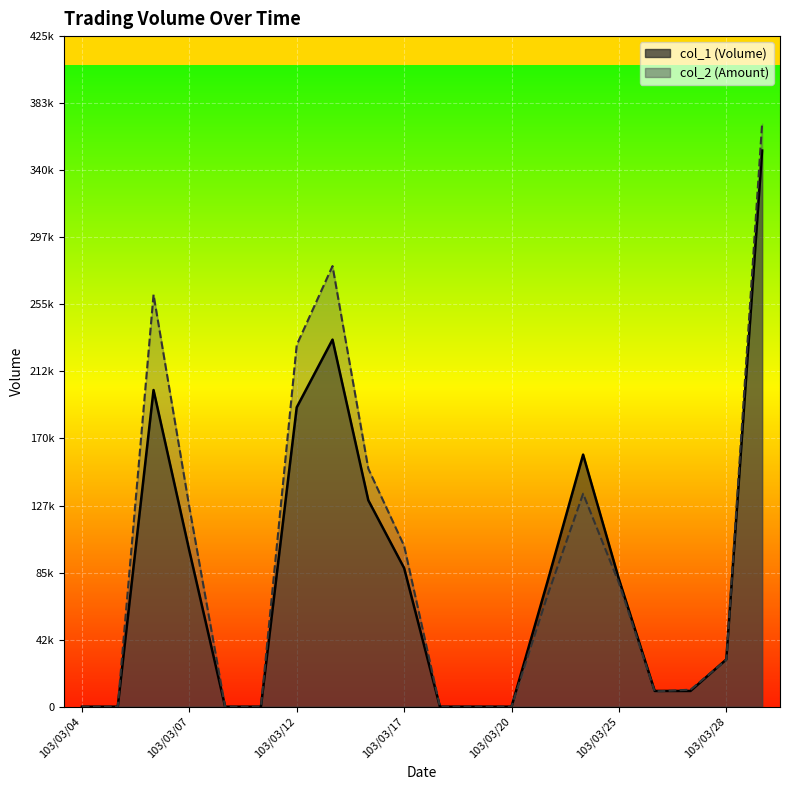

What is the approximate value of col_1_line at 19, to the nearest 10?

353000